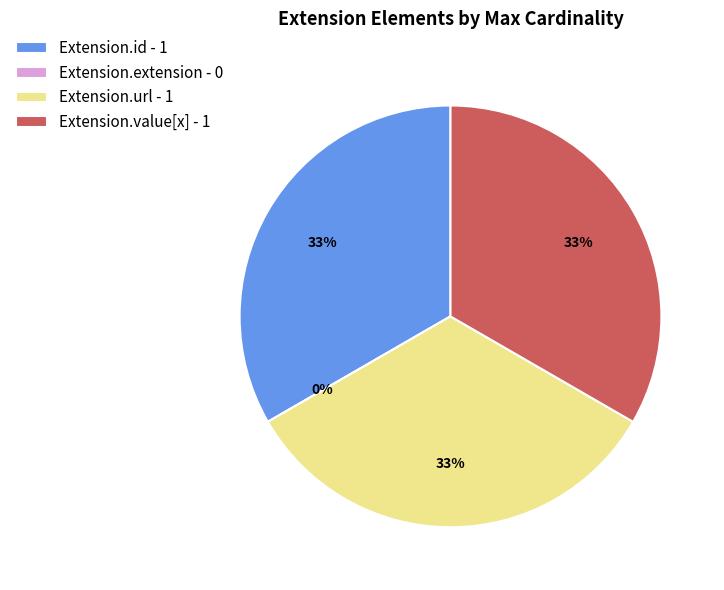

How many slices are in this pie chart?

4